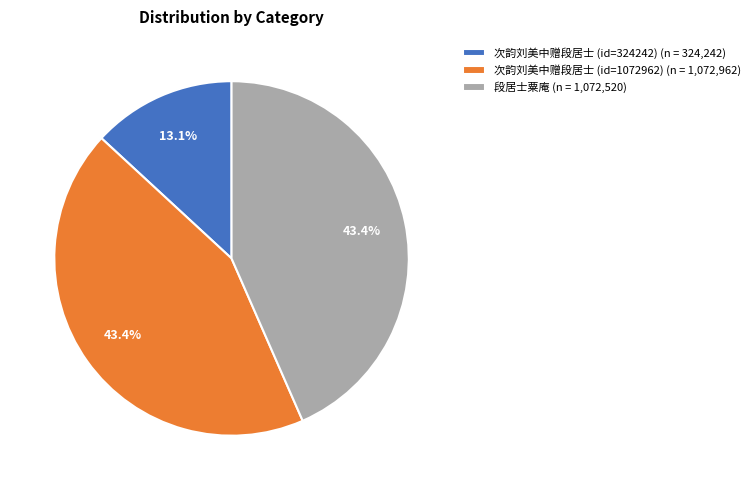

Is there any slice that represents more than half of the pie?

No